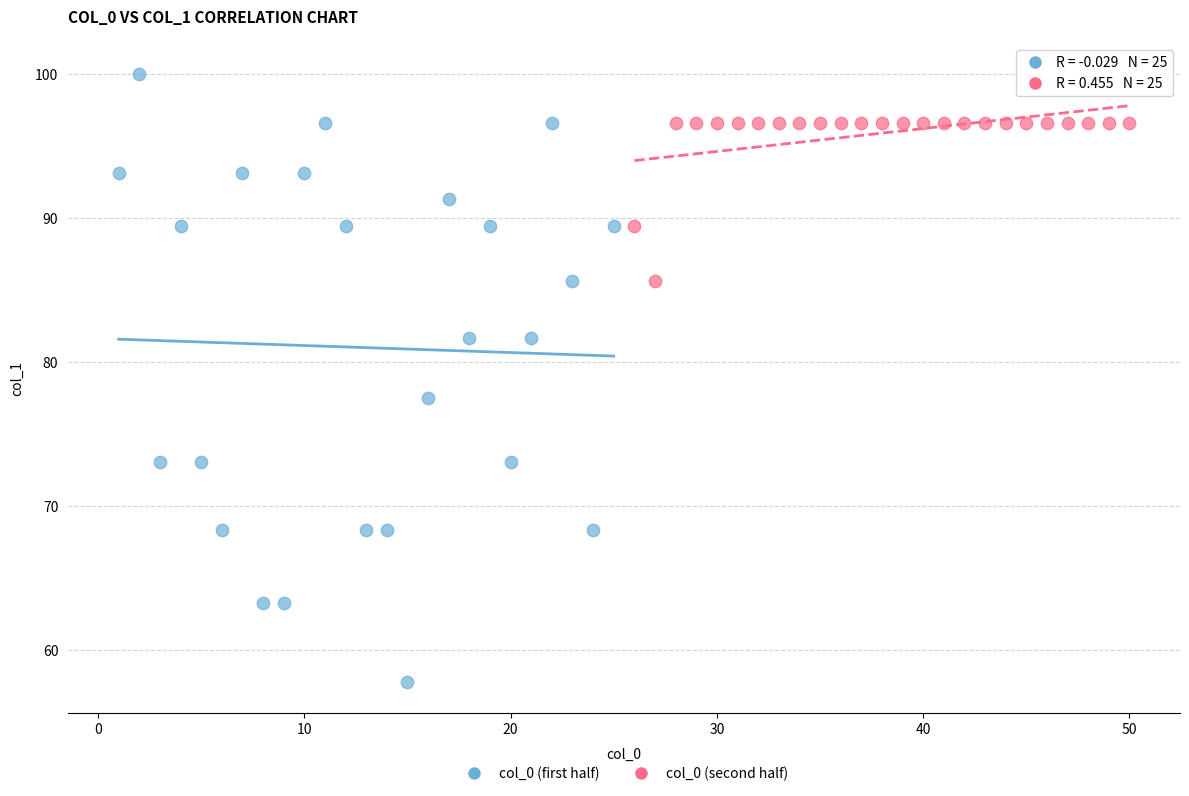

Which series contains the highest Y value?

col_0 (first half)